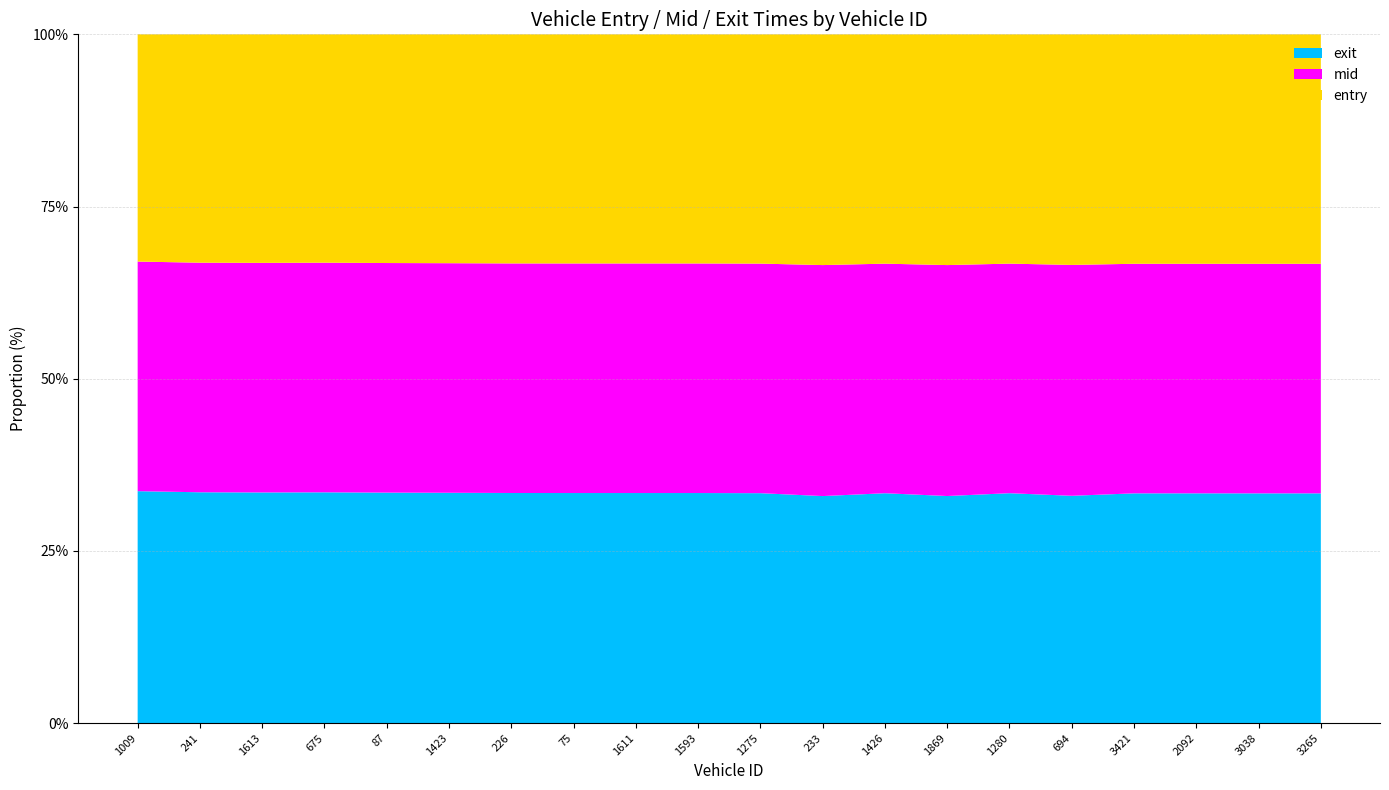

Reading left to right, list all the values displayed in this chart.

entry: 152.0	278.0	332.0	346.3	458.6	474.1	727.7	818.5	873.6	875.4	1195.5	1628.4	1630.2	1682.1	1721.2	1796.8	2345.8	2351.8	2509.9	2710.9
mid: 153.6	279.5	333.5	348.2	460.4	475.6	729.3	820.1	875.3	877.1	1197.1	1630.1	1632.0	1683.6	1723.4	1799.0	2347.3	2353.4	2511.4	2712.6
exit: 155.1	280.9	335.0	349.9	462.2	477.1	730.8	821.8	877.1	878.9	1198.8	1601.9	1633.8	1655.2	1725.5	1770.9	2348.8	2355.1	2512.8	2714.3